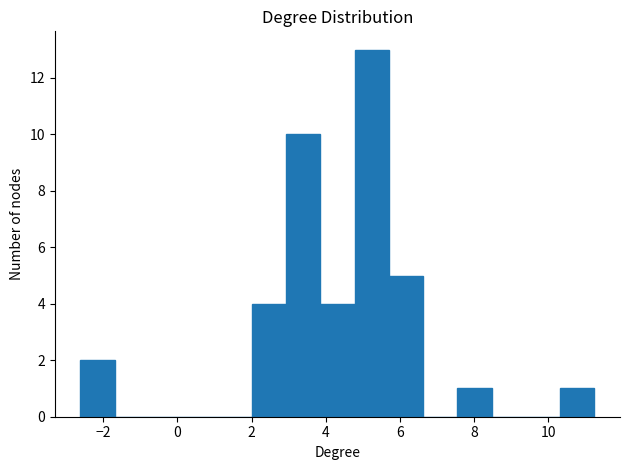

Which range on the x-axis has the tallest bar?

4.8 to 5.8